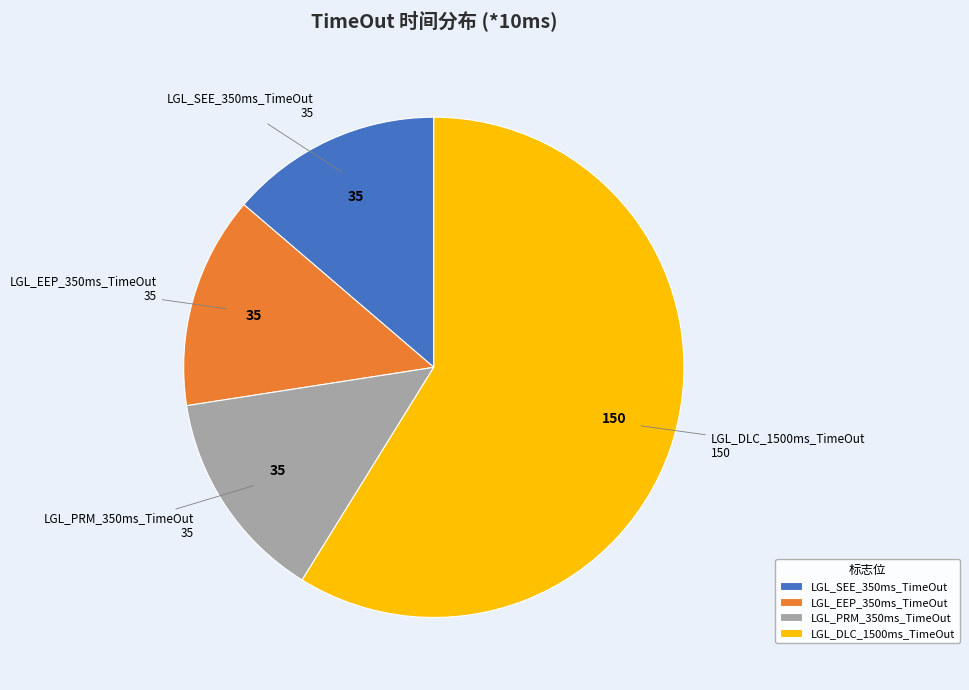

Do LGL_EEP_350ms_TimeOut and LGL_SEE_350ms_TimeOut together represent more than half of the pie?

No